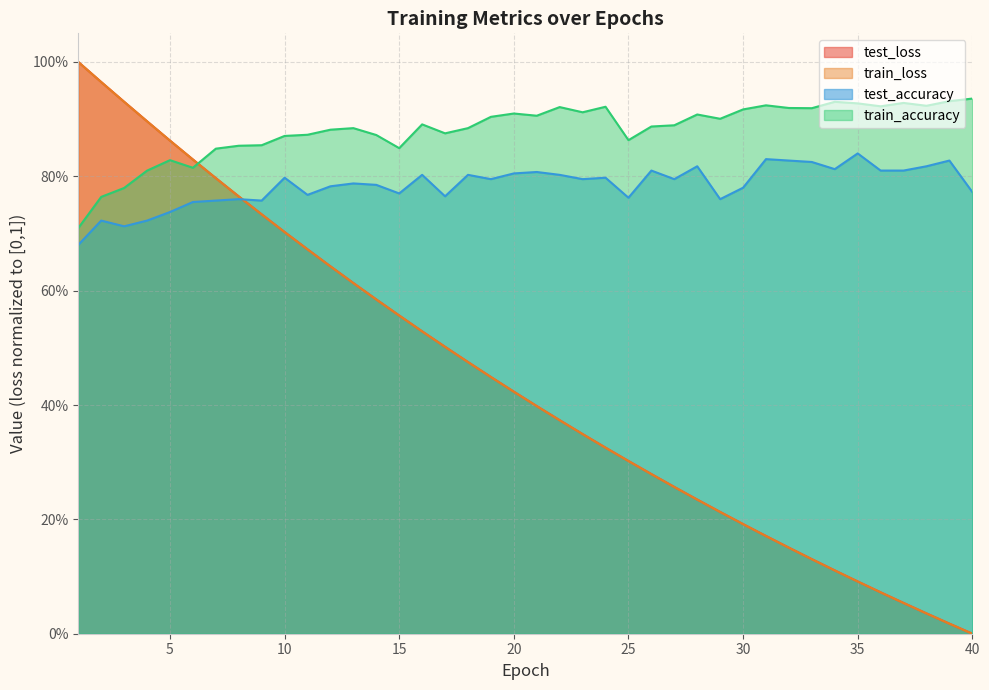

At which category does train_accuracy reach its first local peak?

5